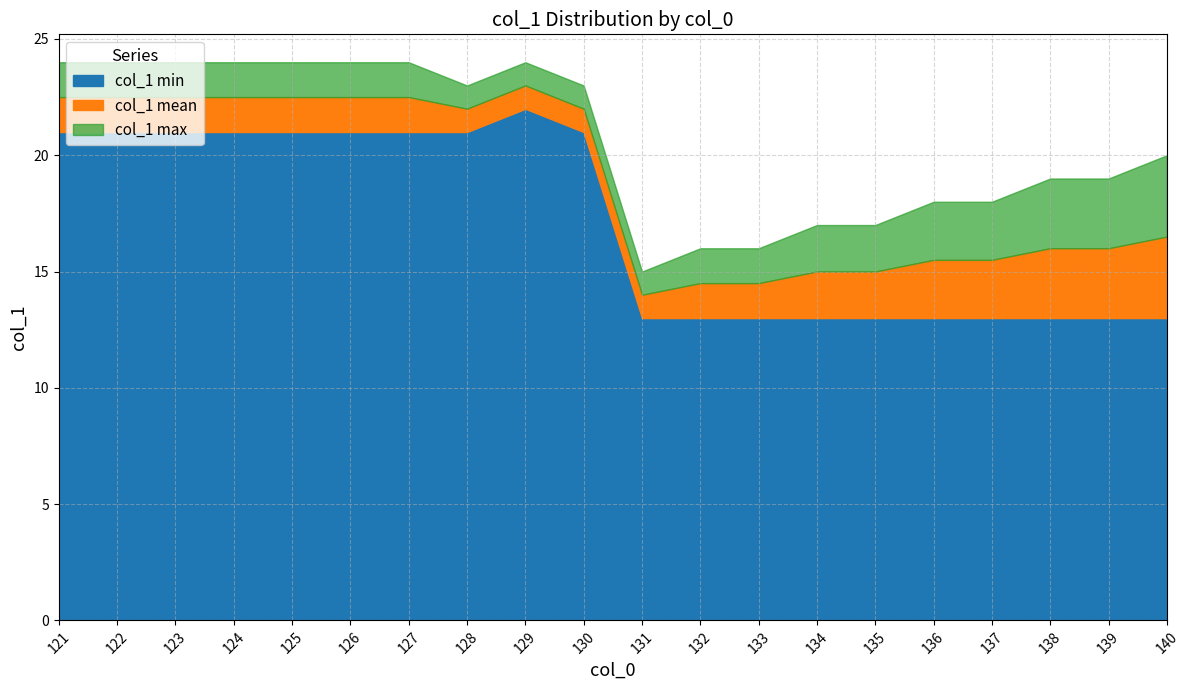

How many lines are shown in the chart?

3